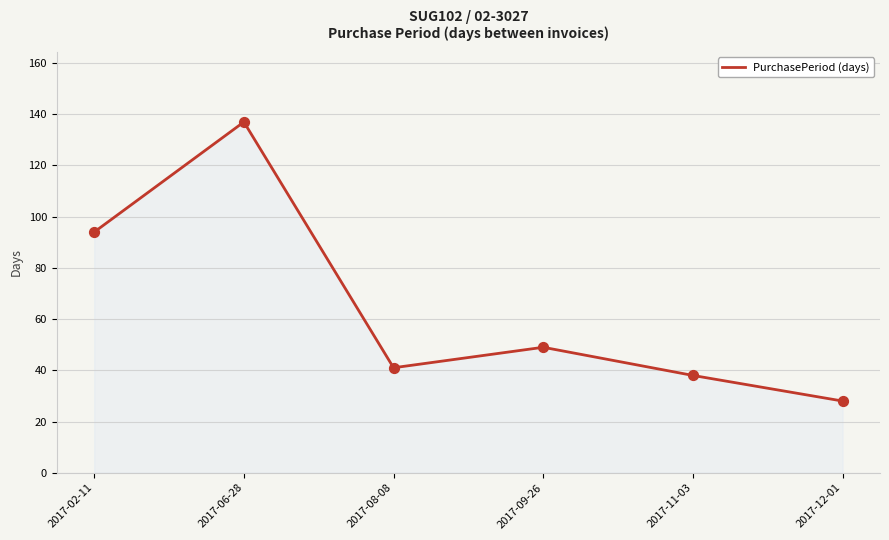

Which has a higher value, 2017-02-11 or 2017-08-08?

2017-02-11